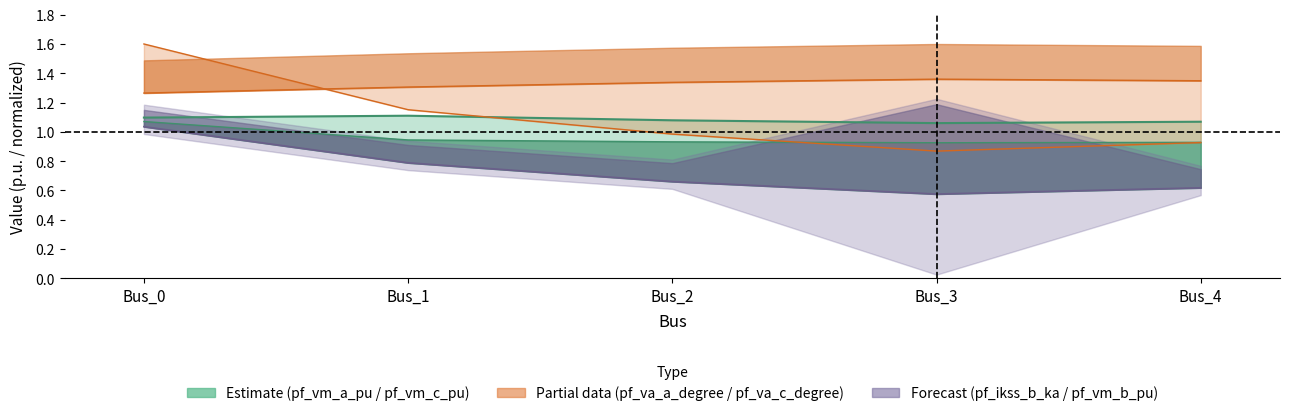

Does the chart have visible grid lines?

No